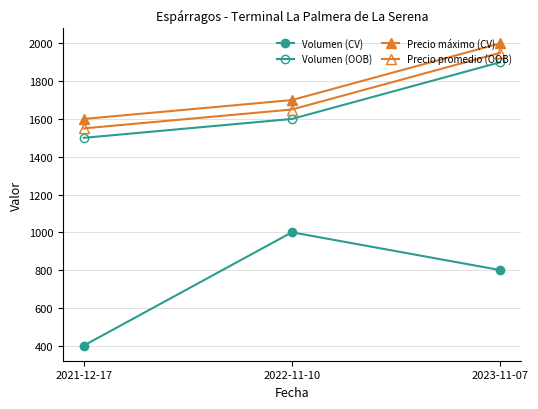

Is it true that Precio promedio (OOB) equals 2144 at 2021-12-17?

False